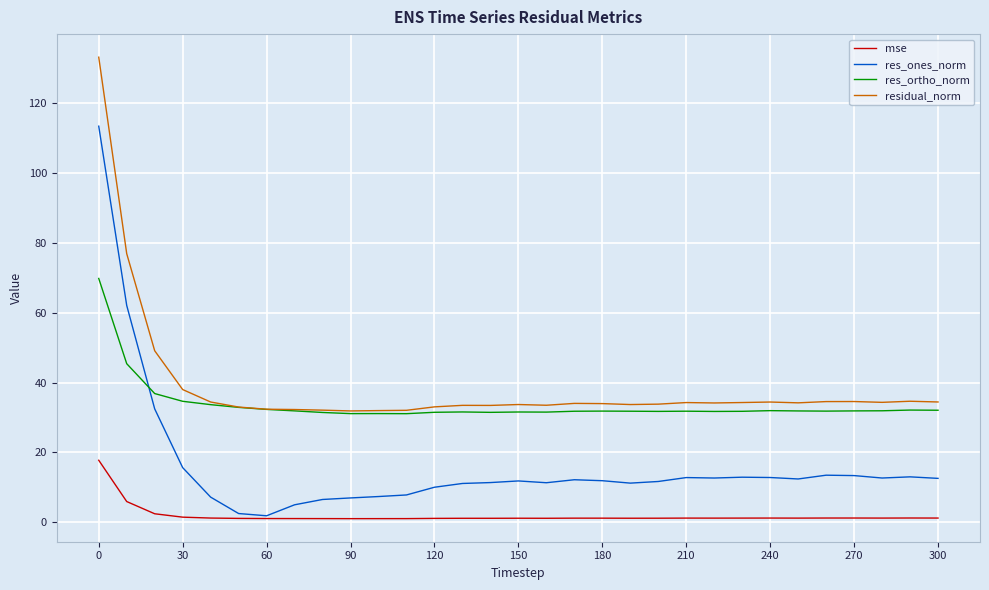

List the series in order of their peak value, highest first.

residual_norm, res_ones_norm, res_ortho_norm, mse